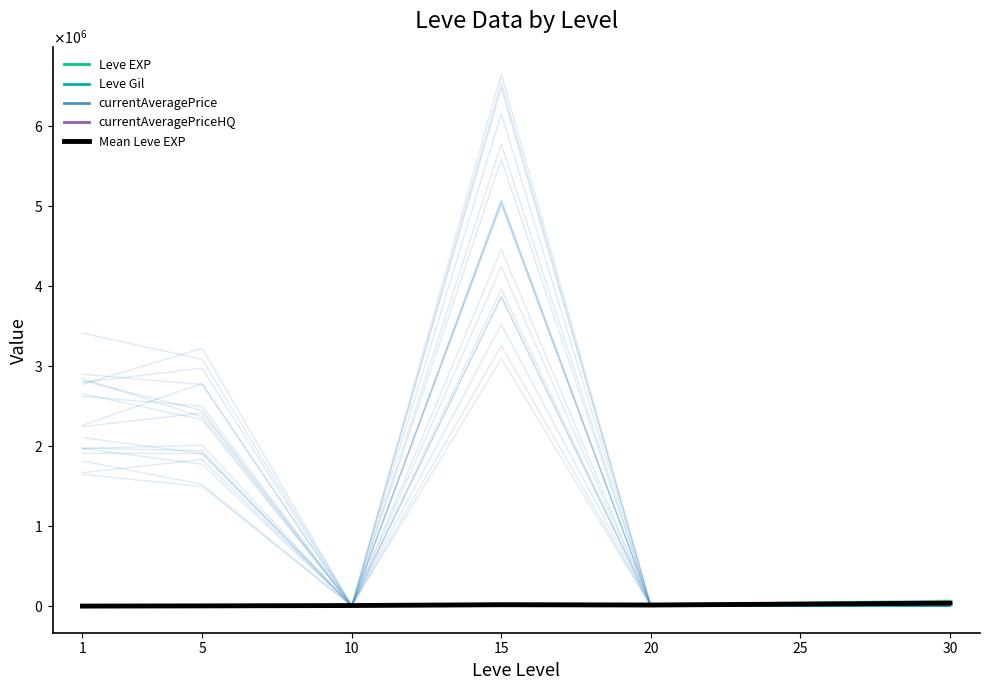

At which category does Mean Leve EXP reach its first local peak?

15